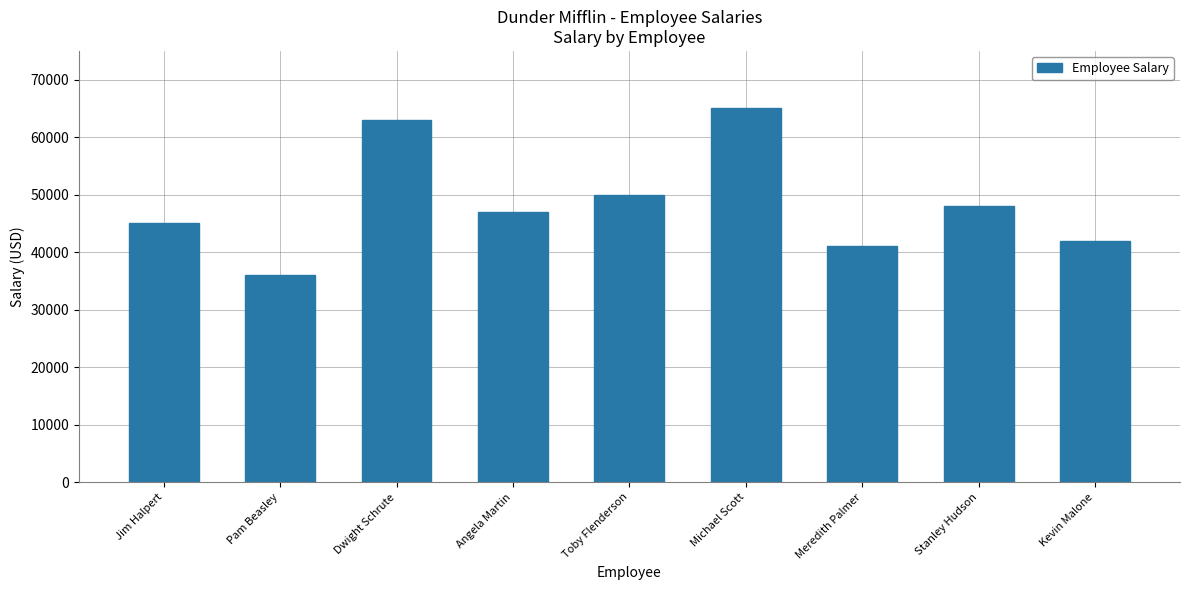

At which label is the value closest to 50500?

Toby Flenderson